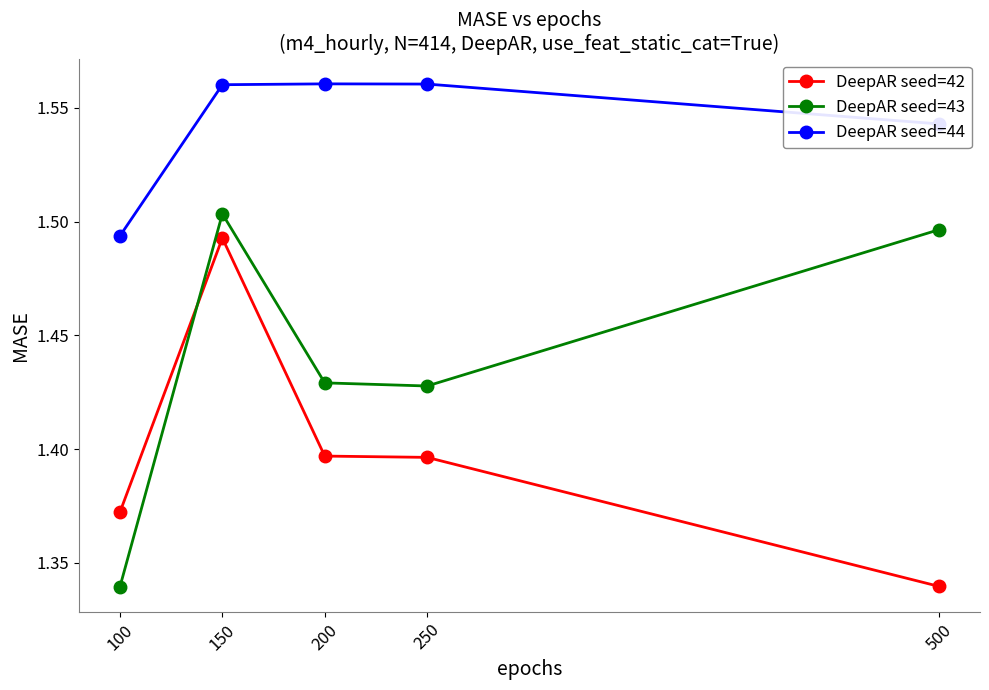

Rank the series by their maximum value, from highest to lowest.

DeepAR seed=44, DeepAR seed=43, DeepAR seed=42